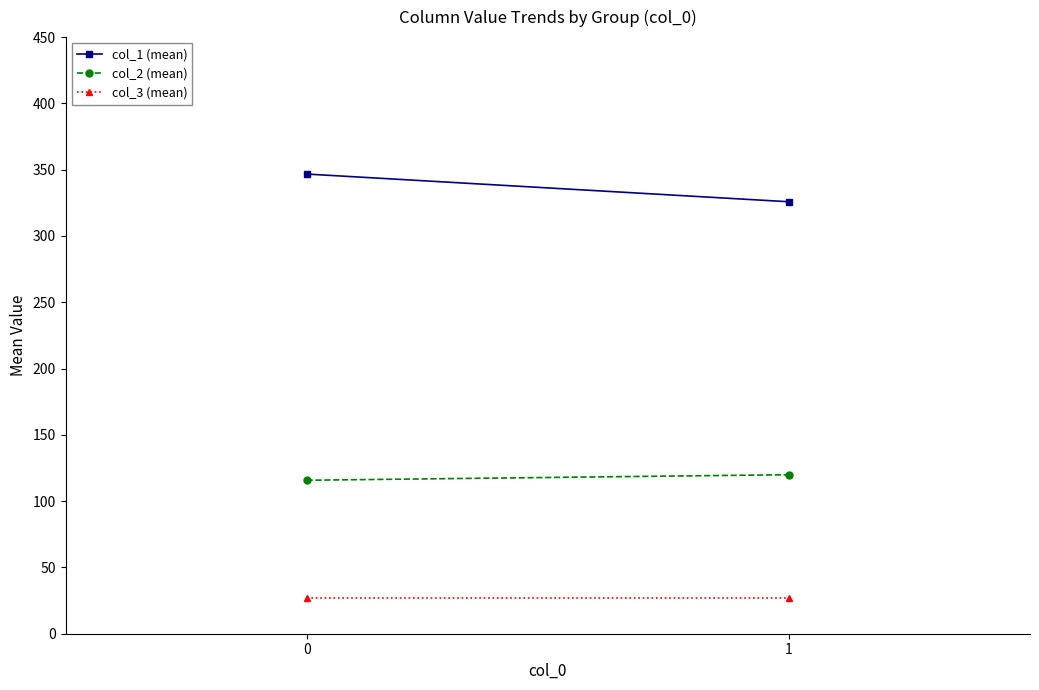

Between 0 and 1, which series saw the biggest shift?

col_1 (mean)